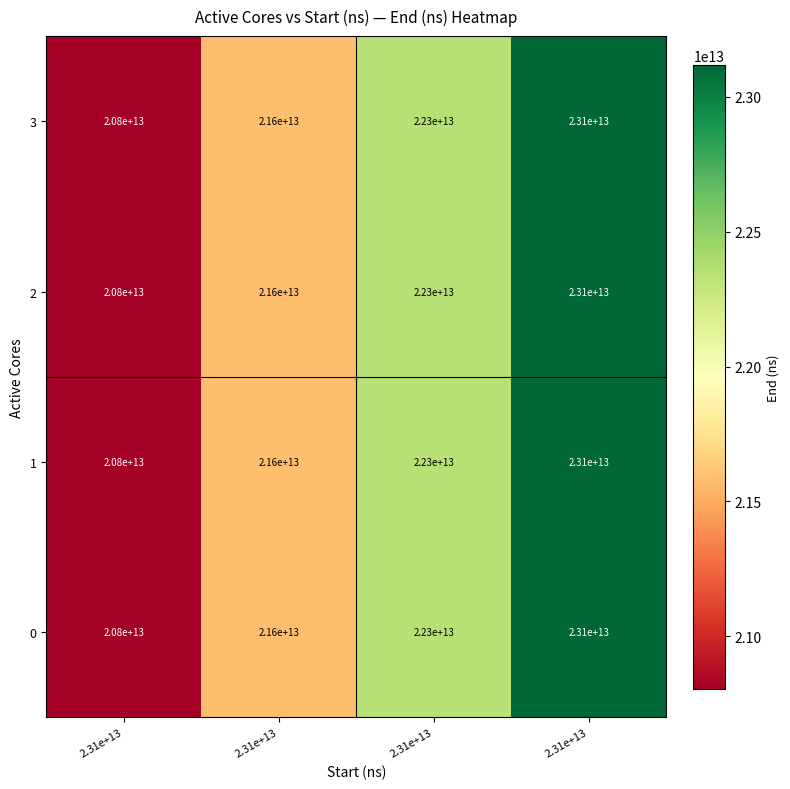

How many data points does each series have?

4